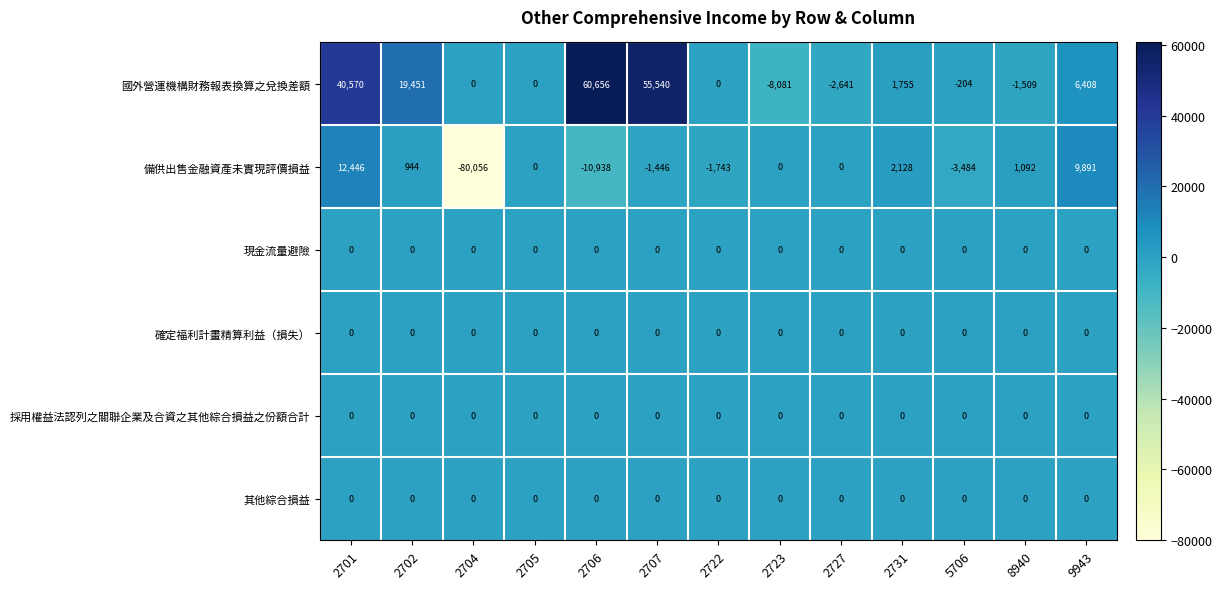

How many categories are shown in the chart?

13